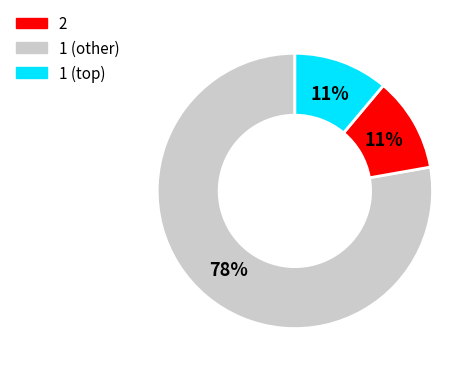

Is there any slice that represents more than half of the pie?

Yes